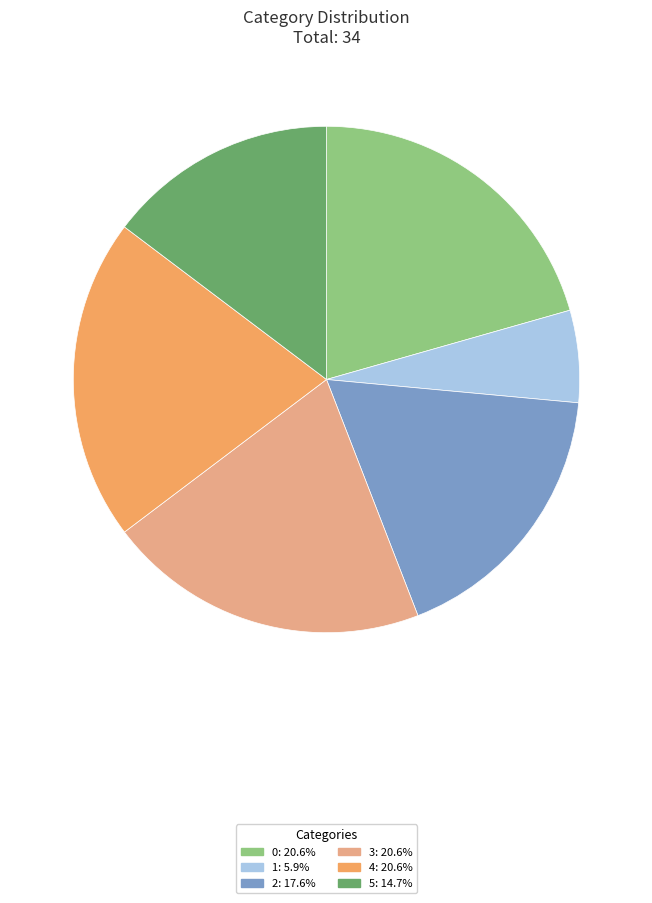

Count the number of slices in the pie.

6